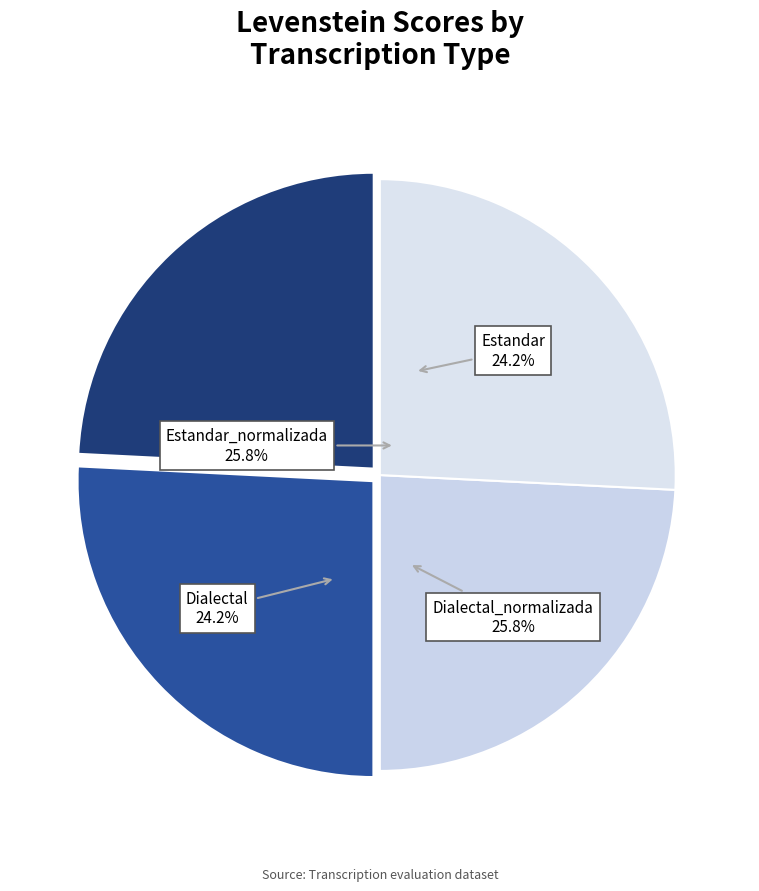

How many slices are in this pie chart?

4